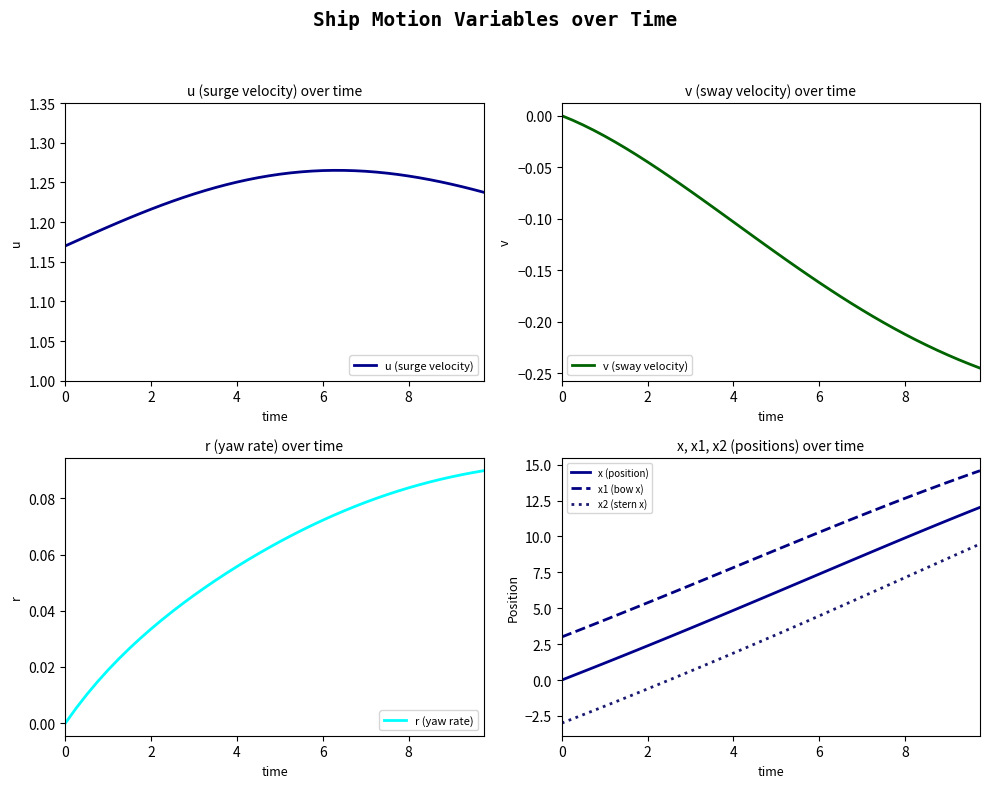

What is the minimum value for x1 (bow x)?

3.0